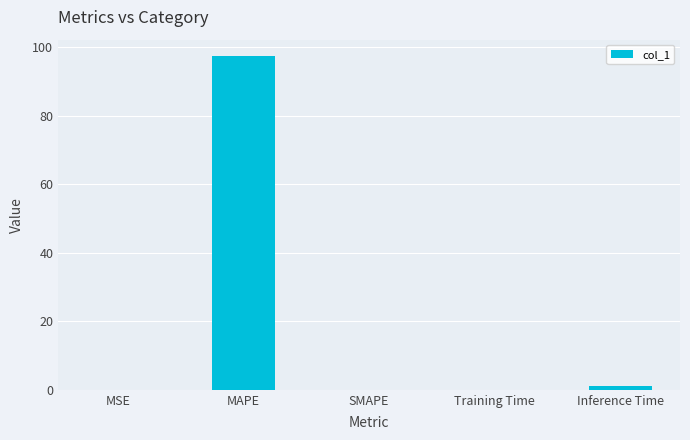

Count the number of categories in the chart.

5